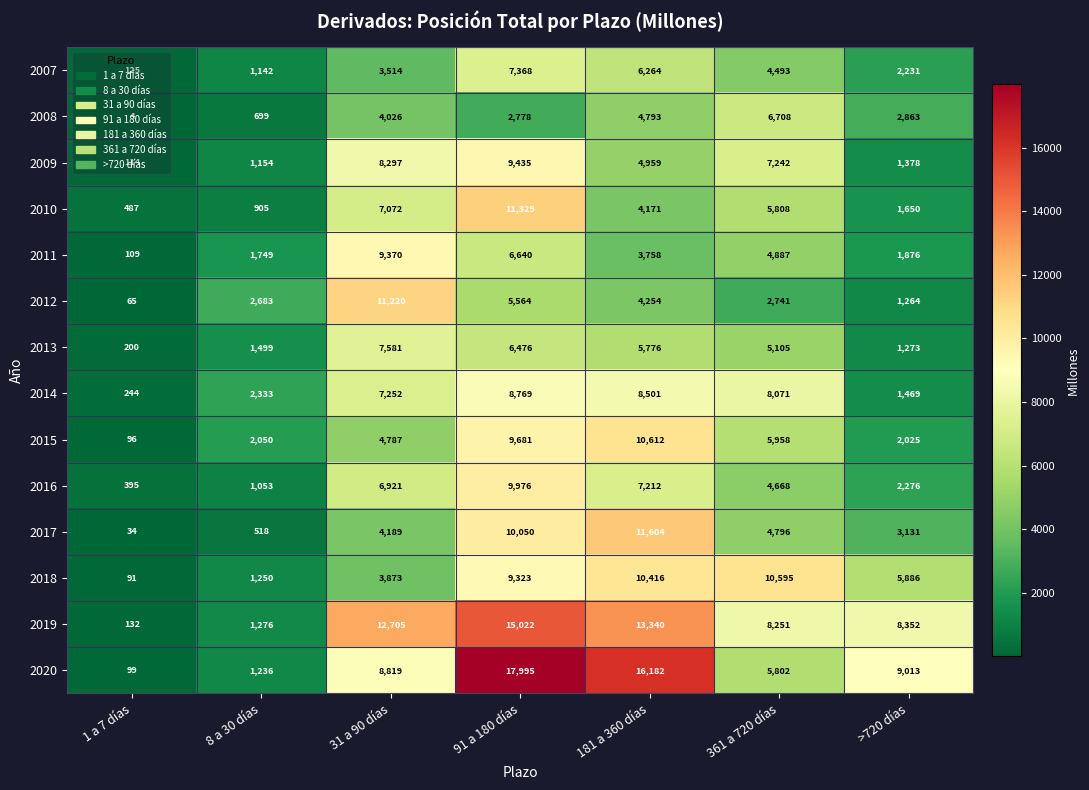

What is the difference between the maximum and minimum values in the 2009 series?

9321